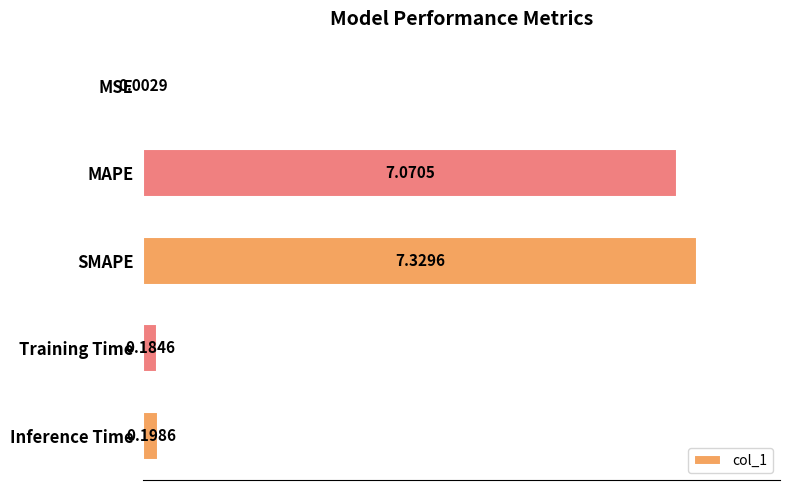

How many data points does each series have?

5